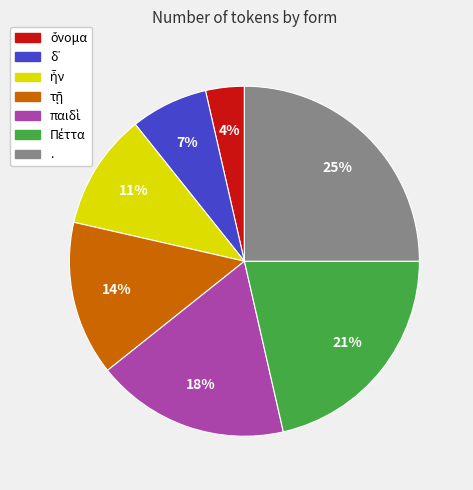

Does any single category account for the majority?

No